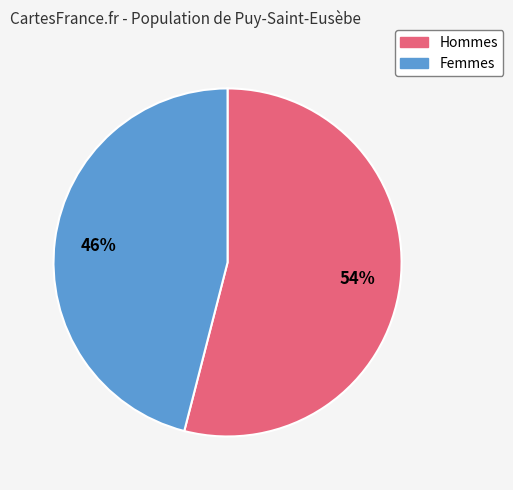

To the nearest percent, what is the average slice percentage?

50%